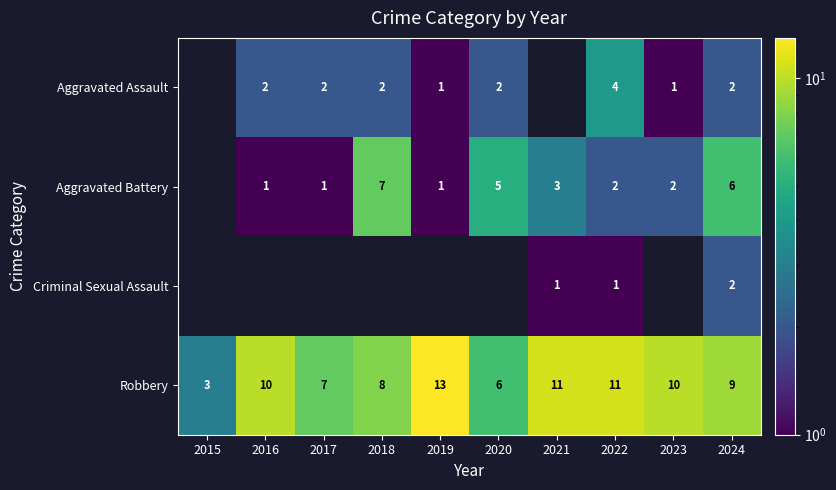

Is it true that Robbery equals 3.5 at 2016?

False